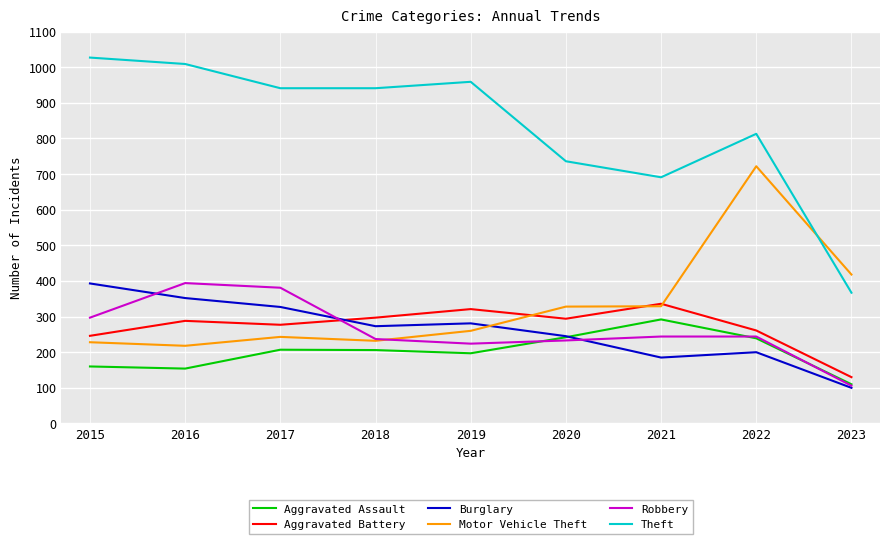

What is the total value across all series at 2018?

2186